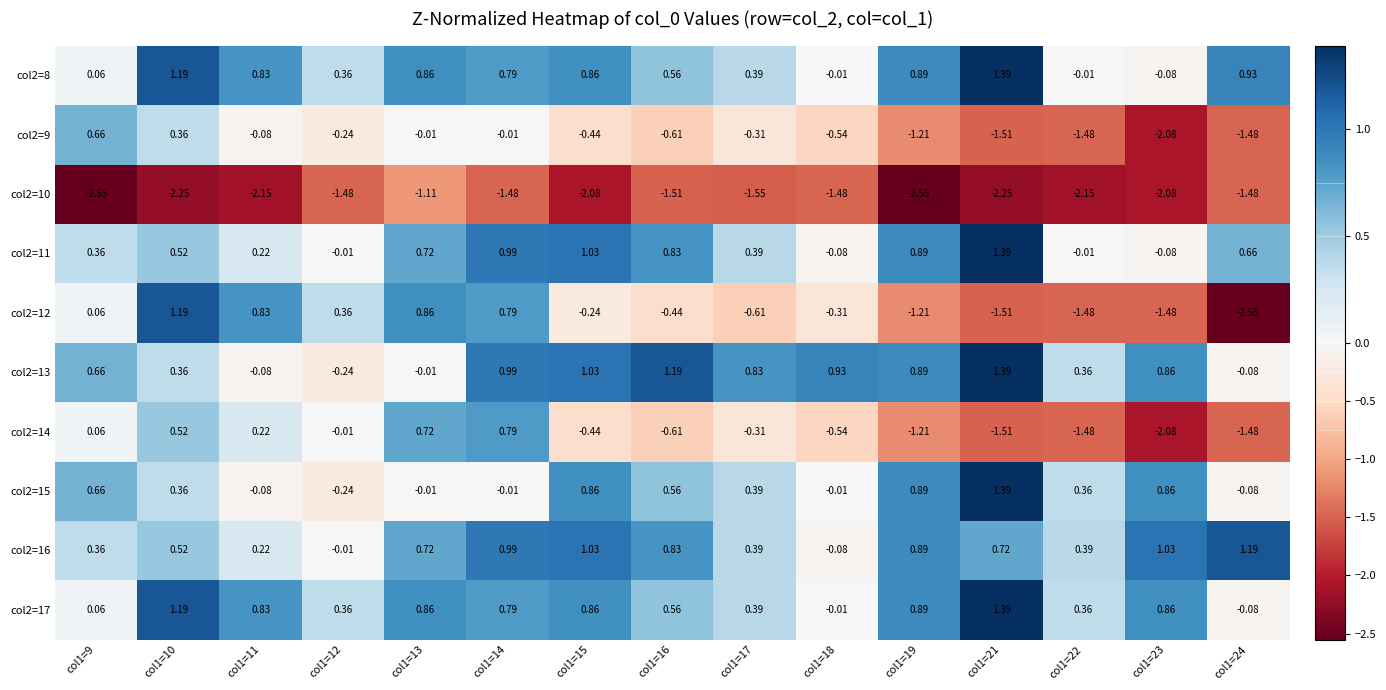

How many categories are shown in the chart?

15